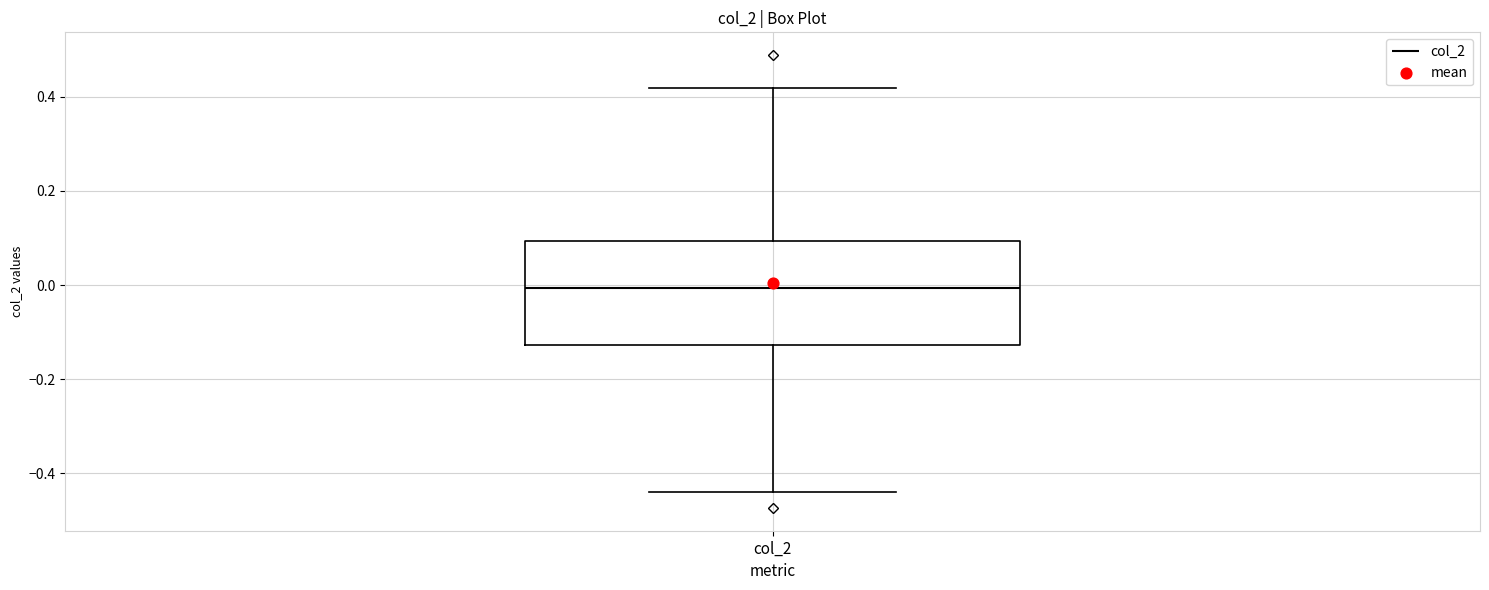

Where is the lower edge of the box for col_2 on the y-axis? The values are not printed on the chart, so give them approximately, as read against the axis.

-0.12